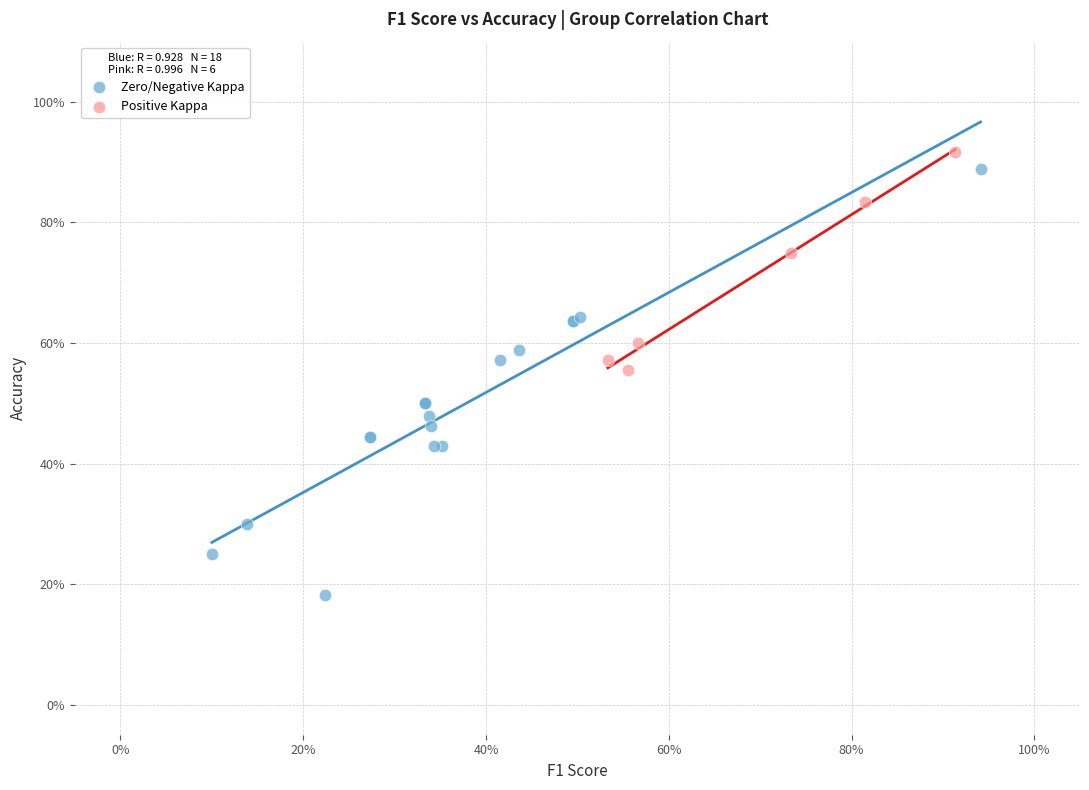

What are all the series names shown in the legend?

Zero/Negative Kappa, Positive Kappa